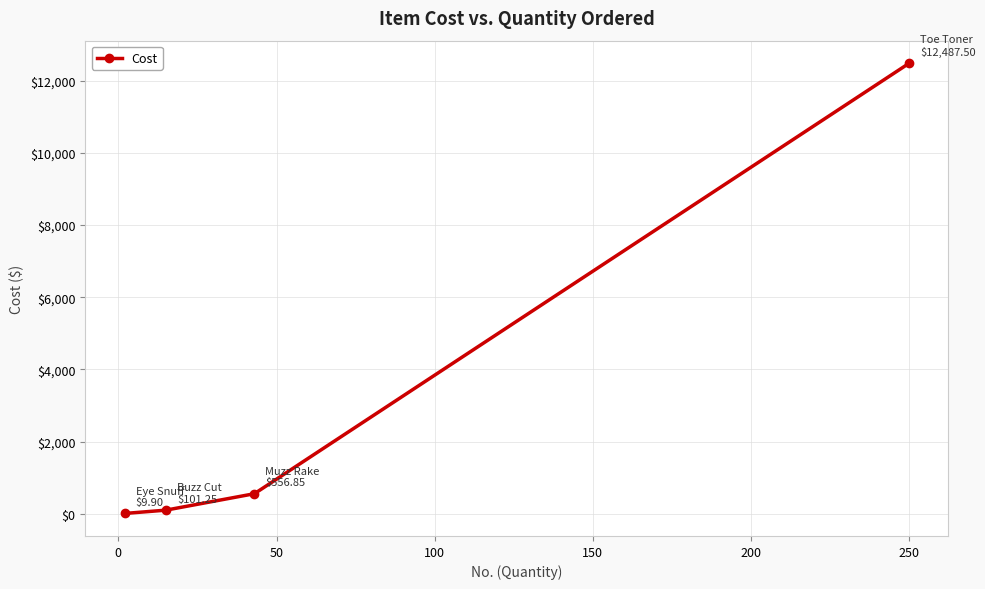

What is the value of the 4th point from the left?

12487.5